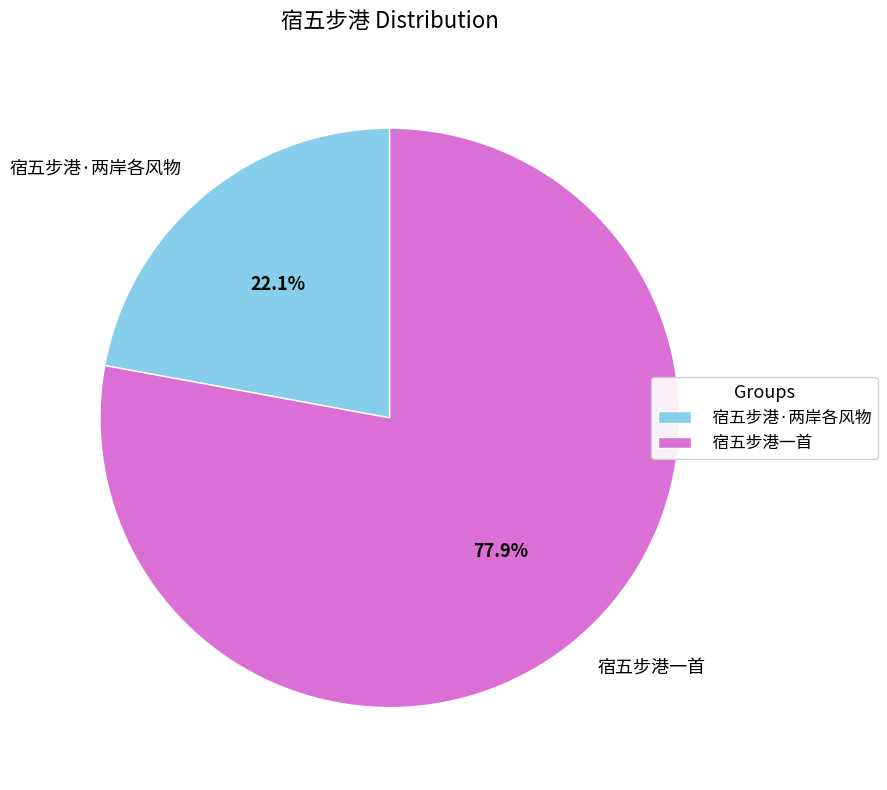

What portion of the pie excludes 宿五步港·两岸各风物?

77.9%